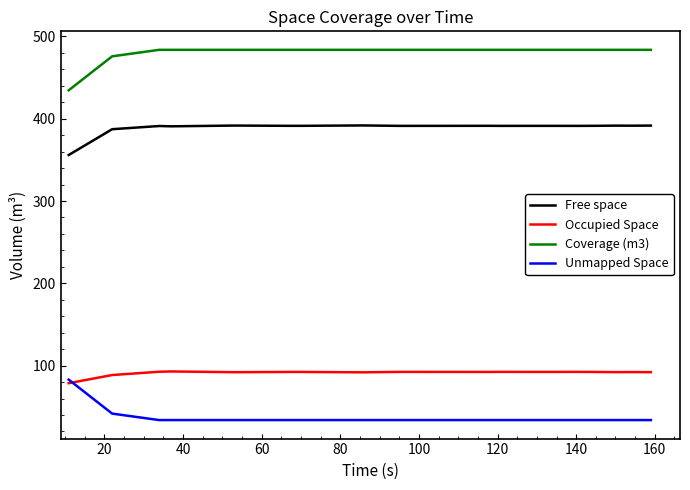

At how many categories does at least one series exceed 107?

20